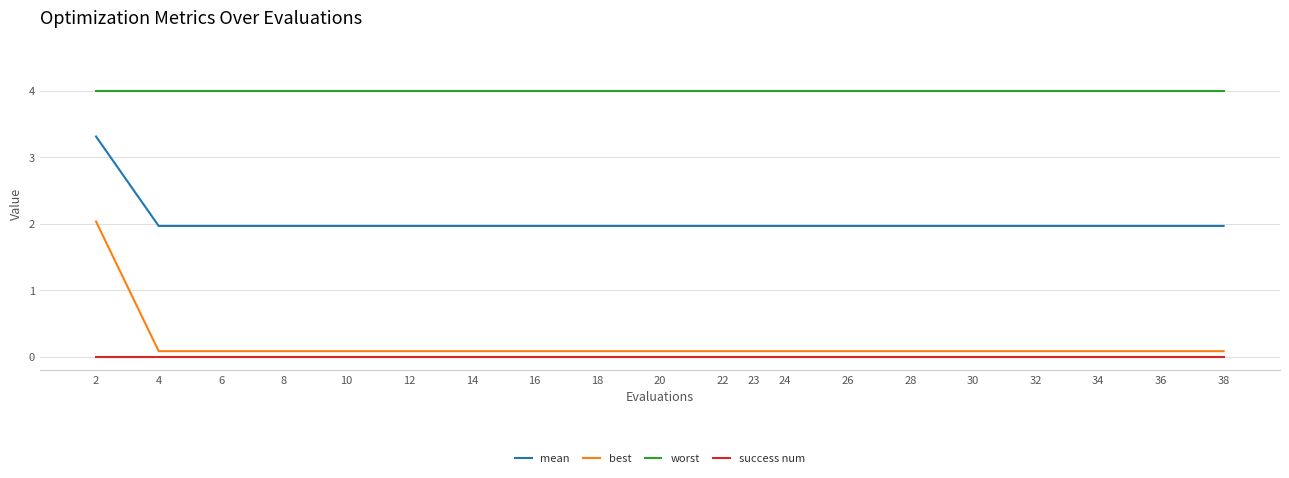

What is the total value across all series at 8?

6.1